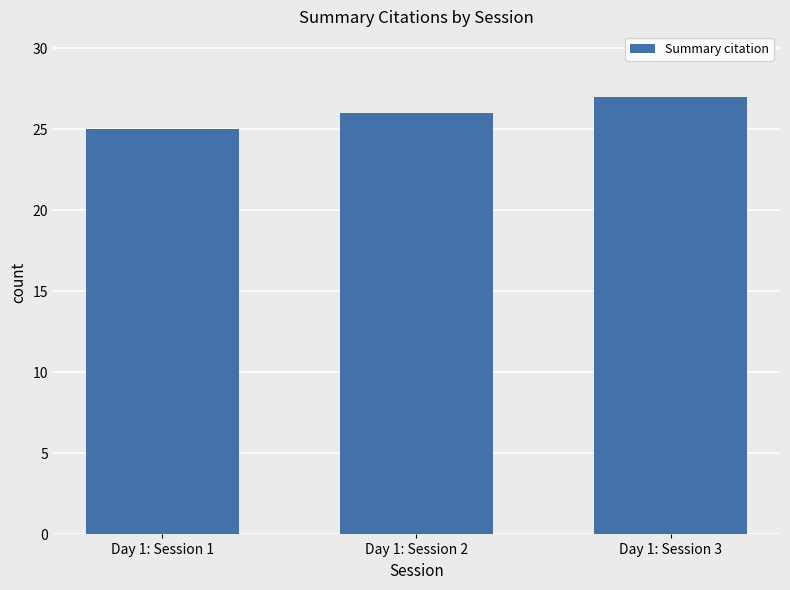

How many series are shown in this chart?

1